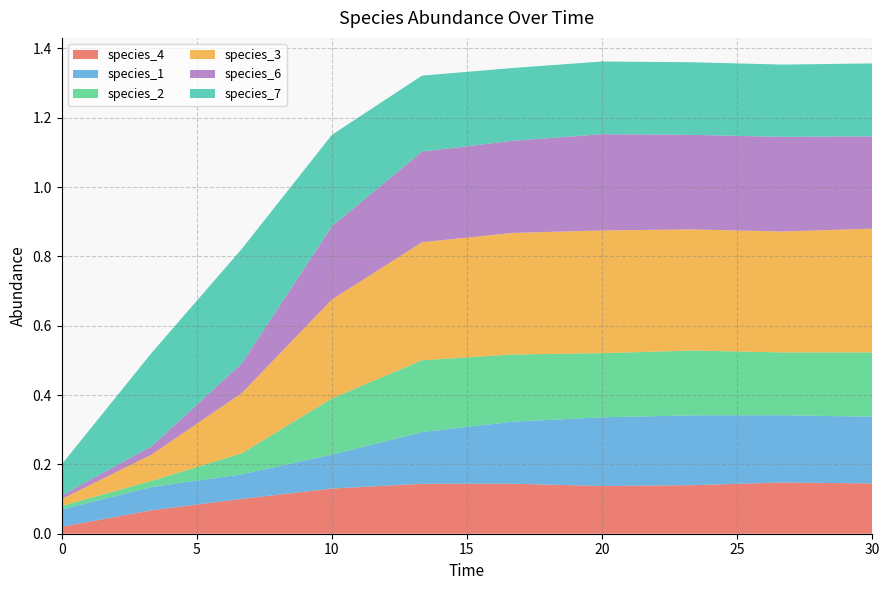

Reading left to right, transcribe all the data shown in this chart.

species_4: 0.0	0.1	0.1	0.1	0.1	0.1	0.1	0.1	0.1	0.1
species_1: 0.1	0.1	0.1	0.1	0.1	0.2	0.2	0.2	0.2	0.2
species_2: 0.0	0.0	0.1	0.2	0.2	0.2	0.2	0.2	0.2	0.2
species_3: 0.0	0.1	0.2	0.3	0.3	0.4	0.4	0.3	0.3	0.4
species_6: 0.0	0.0	0.1	0.2	0.3	0.3	0.3	0.3	0.3	0.3
species_7: 0.1	0.3	0.3	0.3	0.2	0.2	0.2	0.2	0.2	0.2